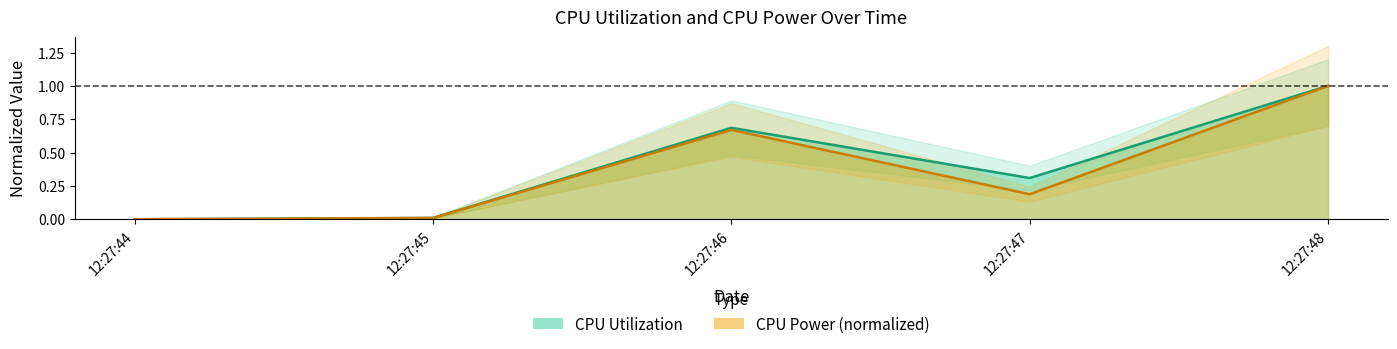

Reading left to right, what are all the values shown in this chart?

CPU Utilization: 0.0	0.0	0.7	0.3	1.0
CPU Power: 0.0	0.0	0.7	0.2	1.0